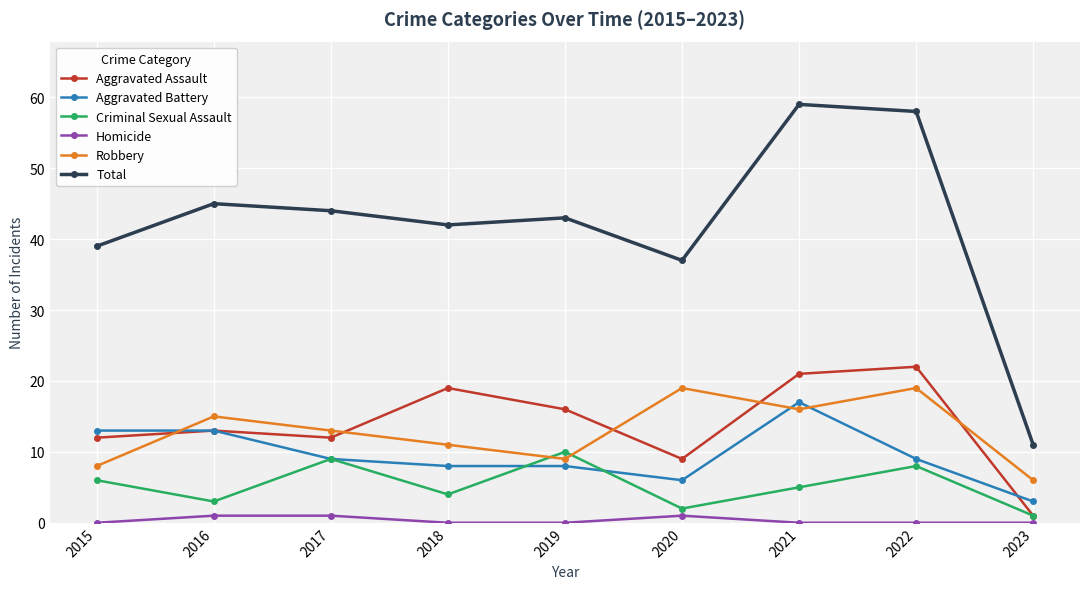

How many series are shown in this chart?

6